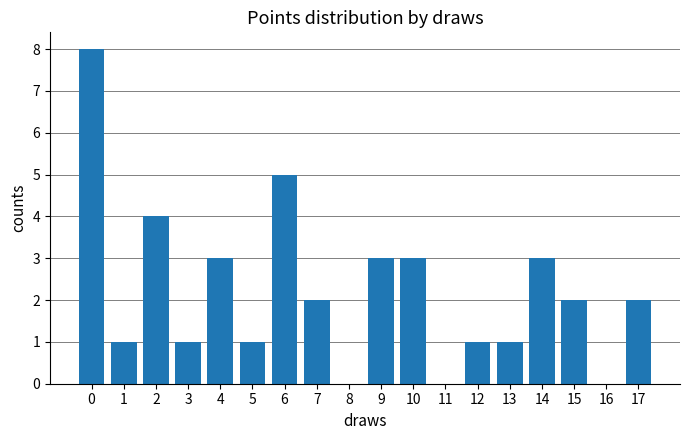

Reading left to right, list all the values displayed in this chart.

8	1	4	1	3	1	5	2	3	3	1	1	3	2	2